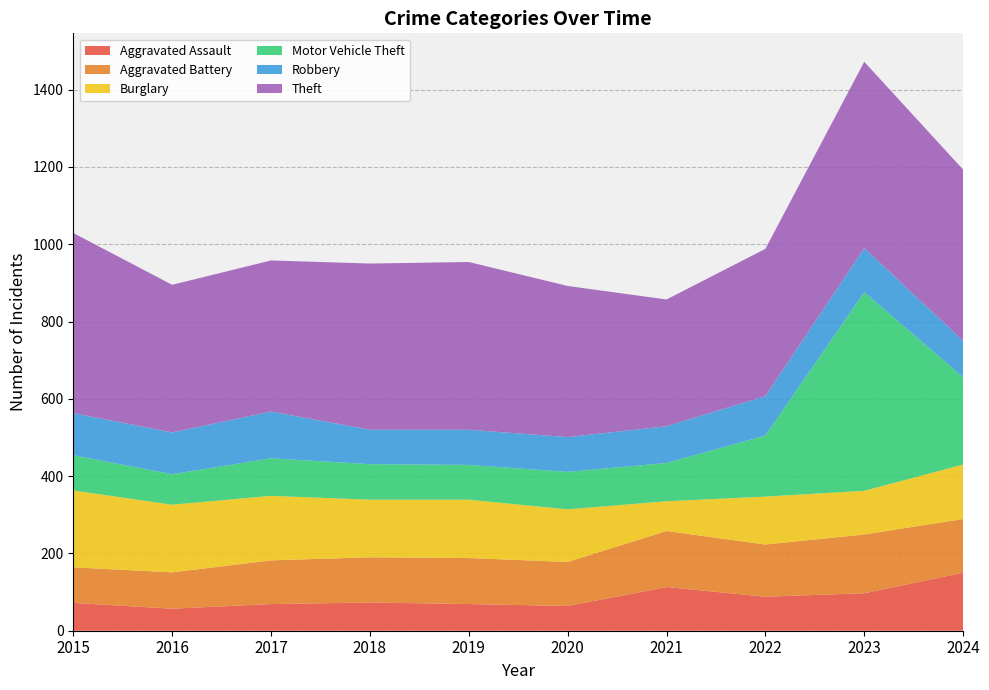

Reading left to right, what are all the values shown in this chart?

Aggravated Assault: 72	57	69	73	69	64	113	88	97	150
Aggravated Battery: 92	94	113	117	119	114	145	135	152	139
Burglary: 199	175	167	149	151	136	77	124	113	141
Motor Vehicle Theft: 91	79	97	92	90	97	99	158	514	226
Robbery: 109	108	121	89	91	90	95	102	114	94
Theft: 466	382	391	430	434	391	328	381	482	443